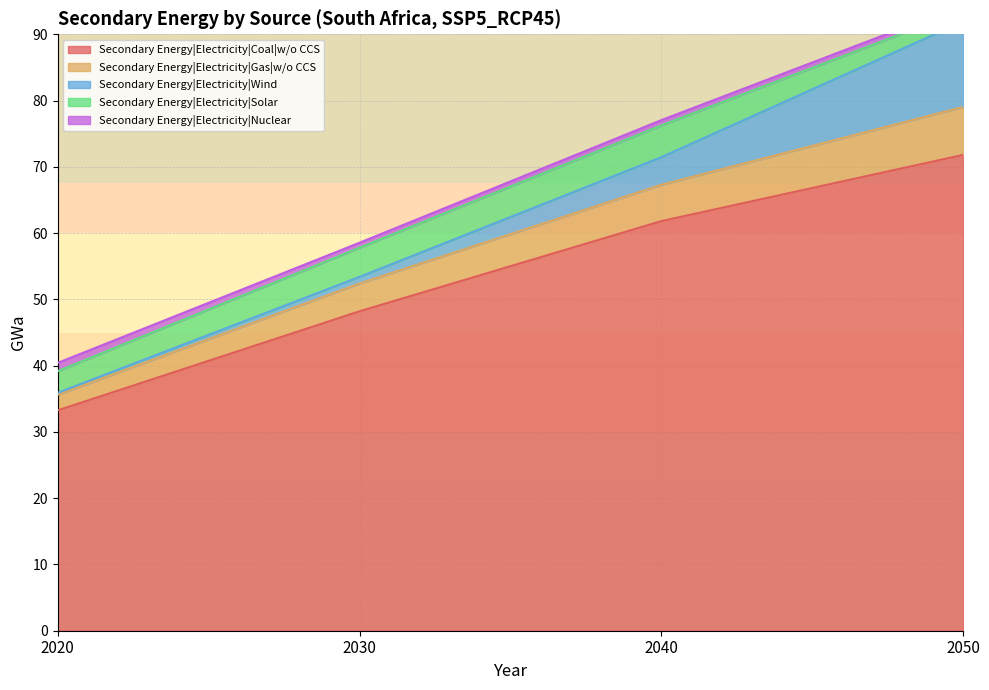

How many data points does each series have?

4